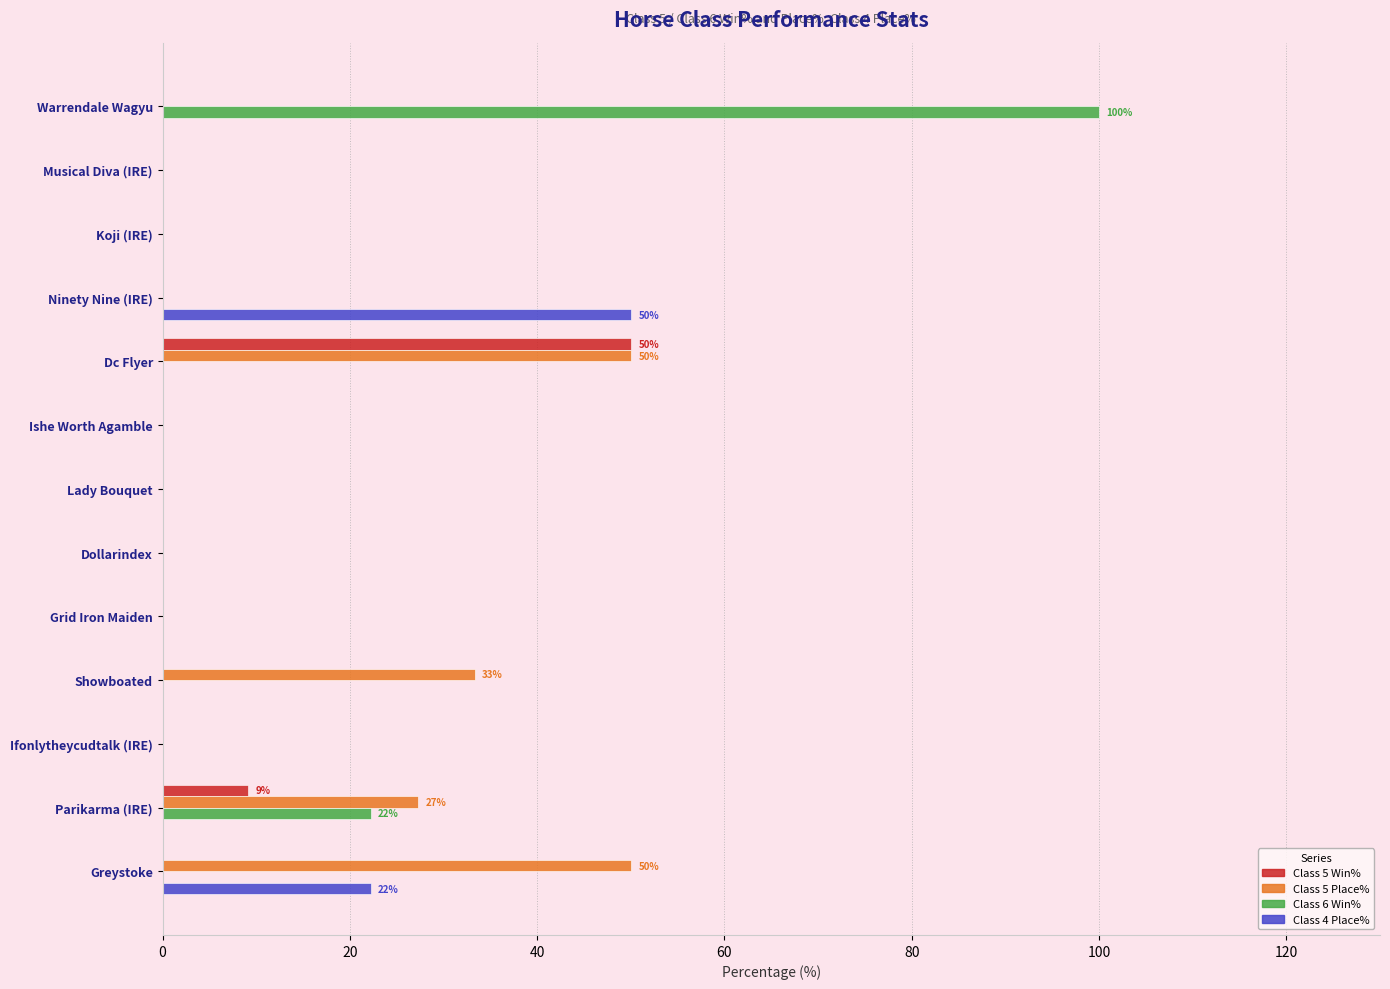

Which category has the highest value across all series?

Warrendale Wagyu